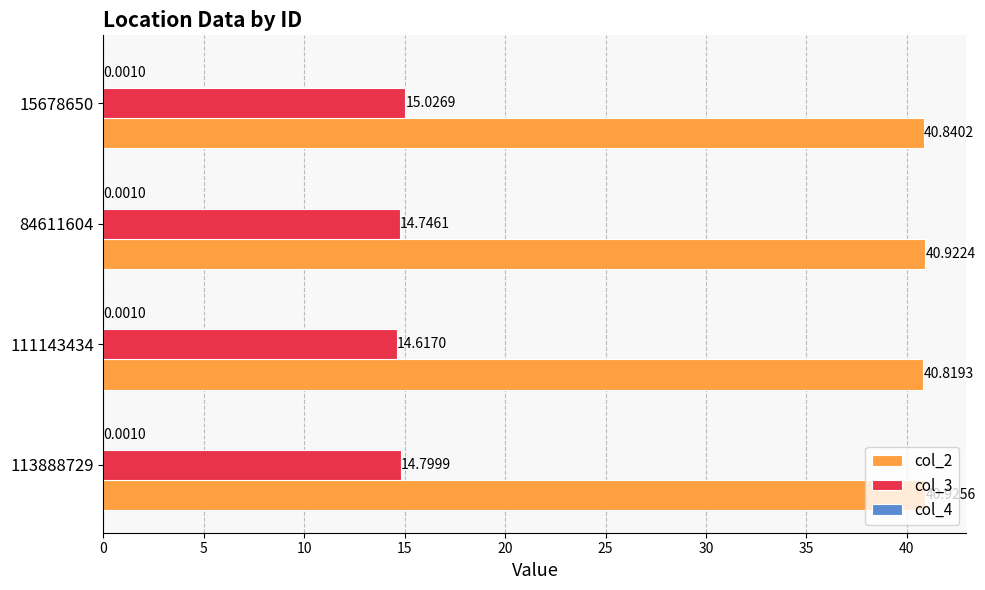

At which category is the sum across all series the highest?

15678650